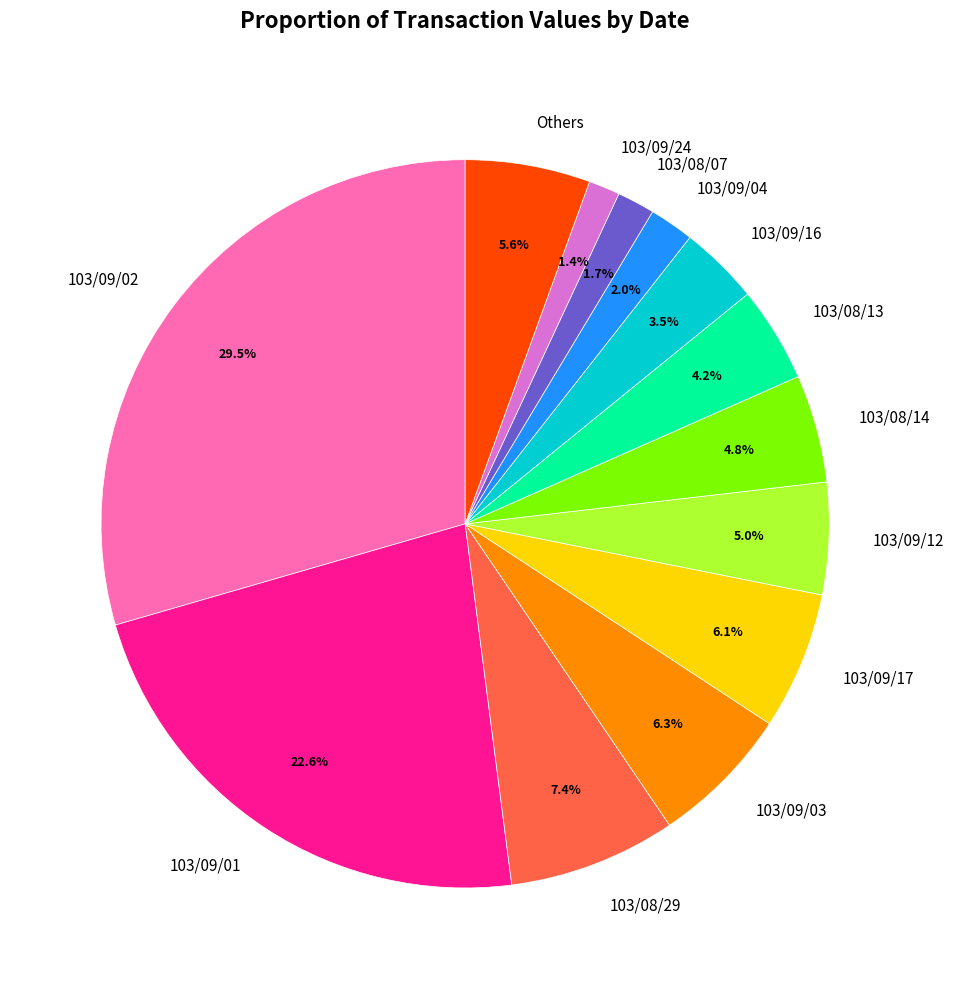

Which slice is the largest?

103/09/02